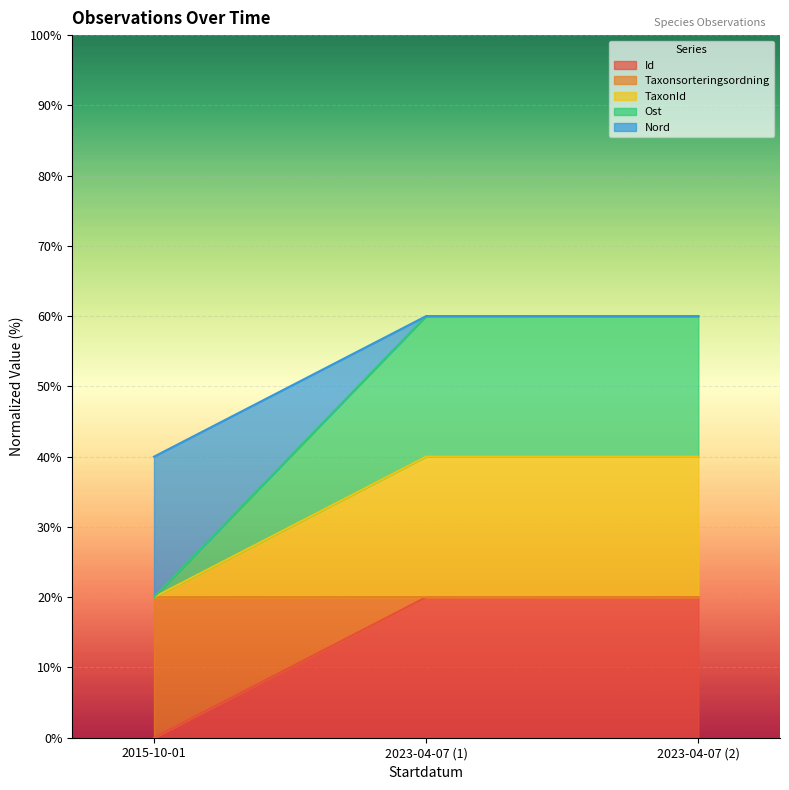

What is the label of the 2nd point from the right?

2023-04-07 (1)